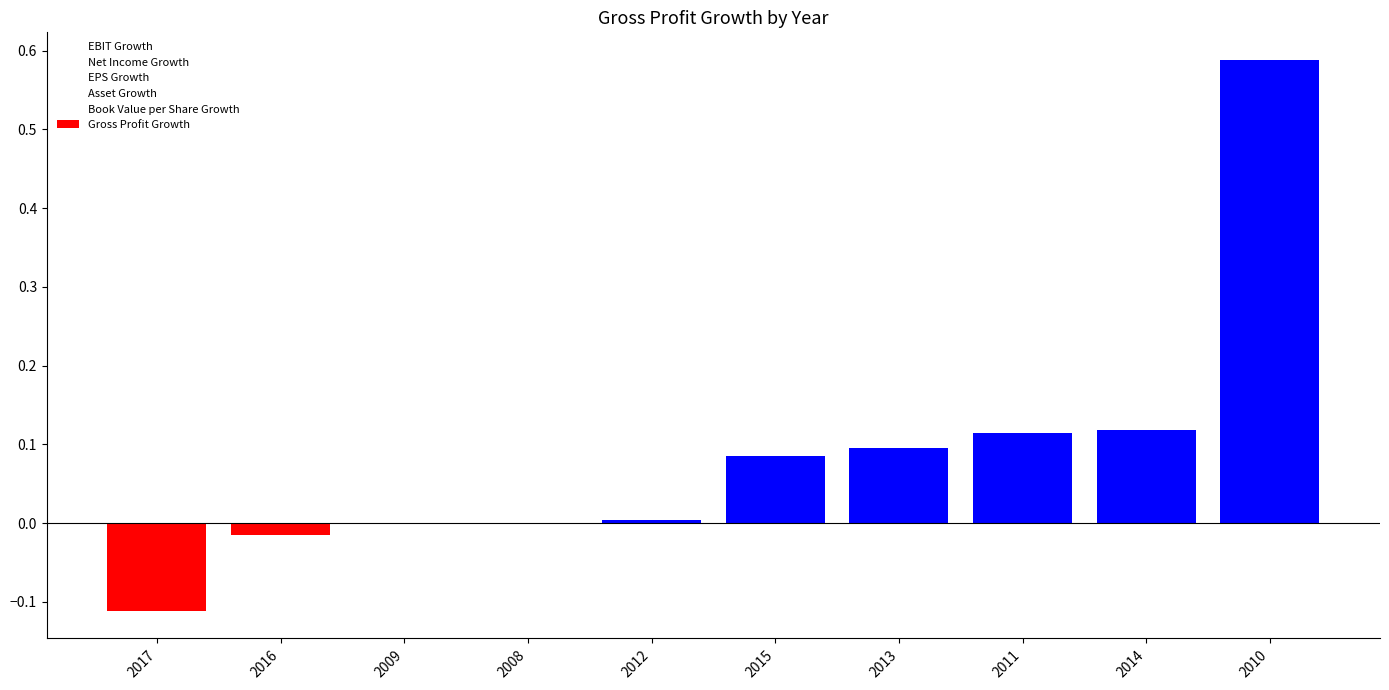

Between 2009 and 2013, which is larger?

2013